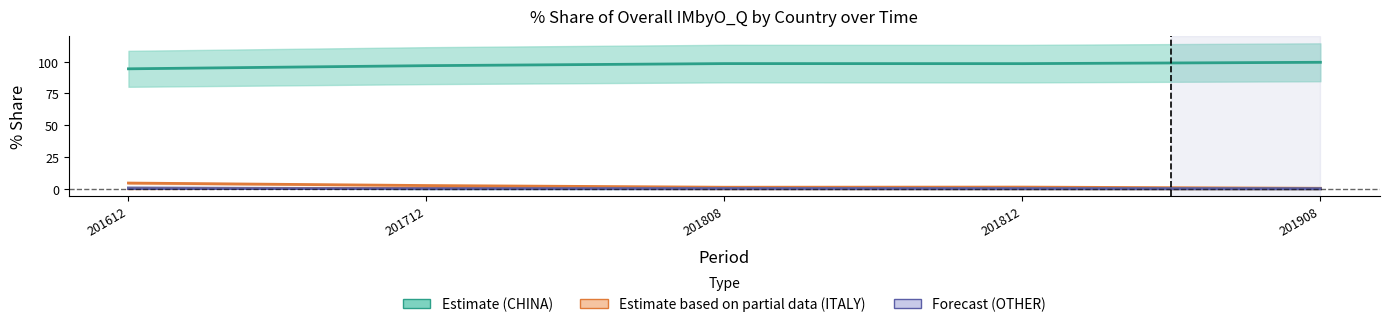

How many data points in ITALY are above 1?

4